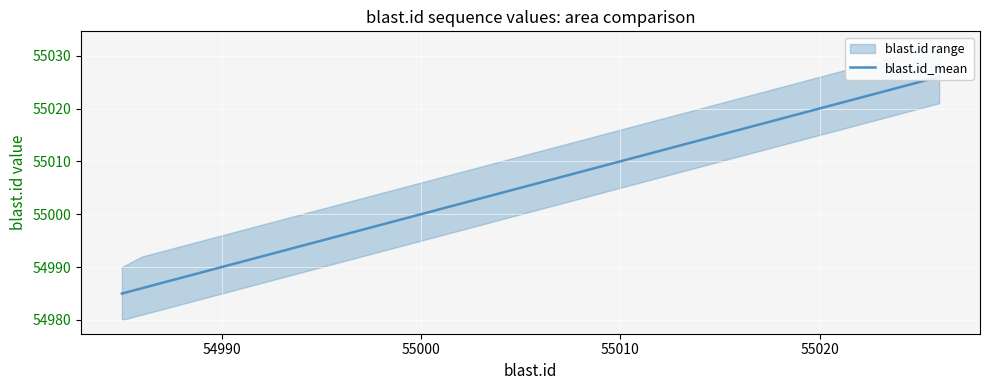

What is the average value?

55005